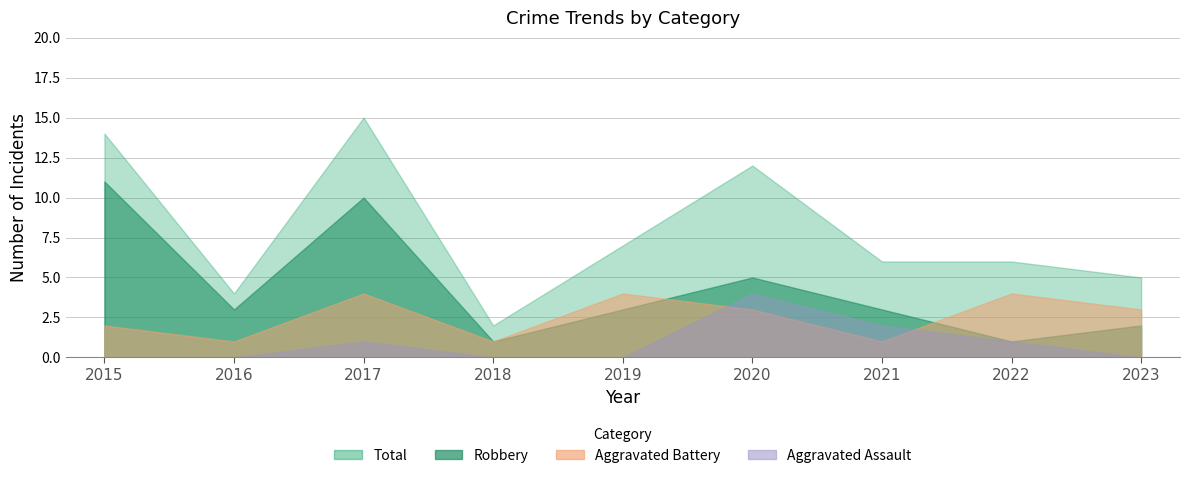

Is the value of Total at 2017 greater than the value of Aggravated Assault at 2021?

Yes